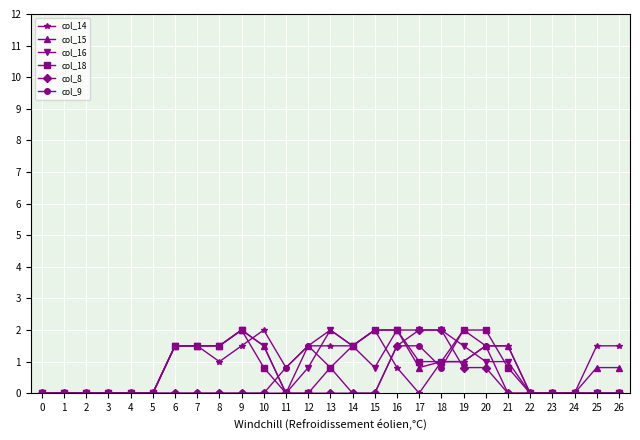

What are all the series names shown in the legend?

col_14, col_15, col_16, col_18, col_8, col_9